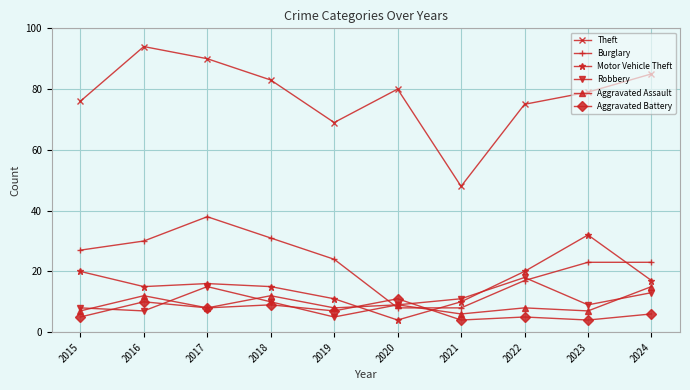

Does the chart have visible grid lines?

Yes